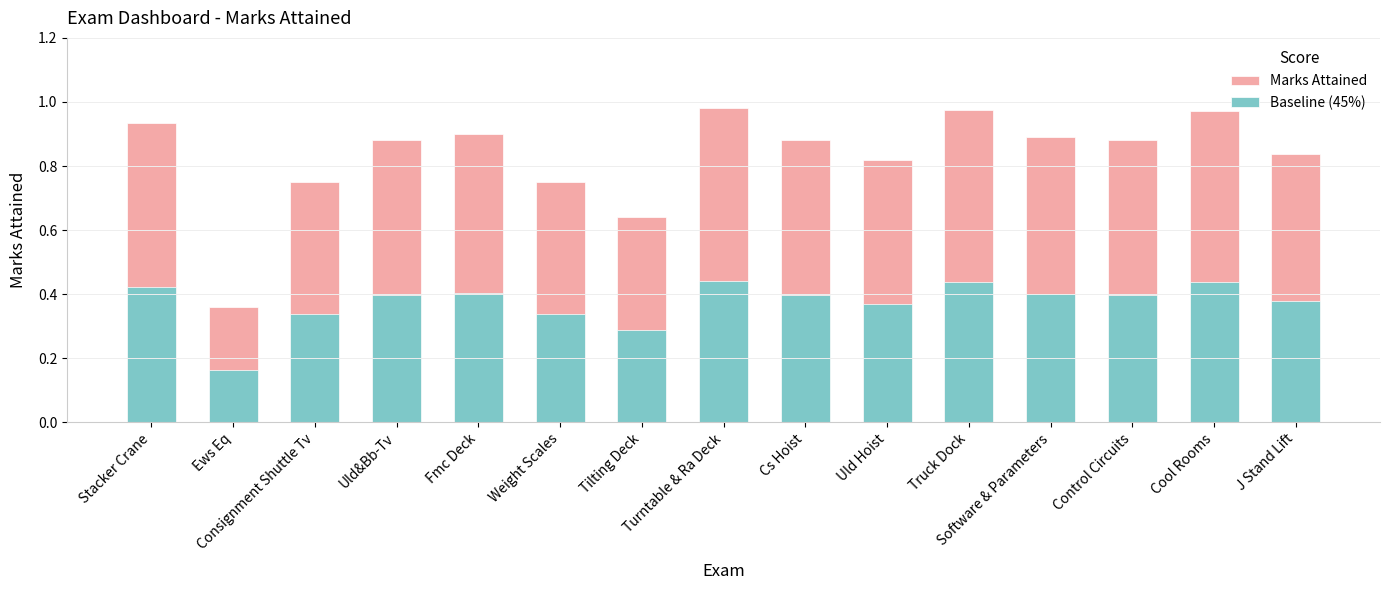

What position from the right is Fmc Deck?

11